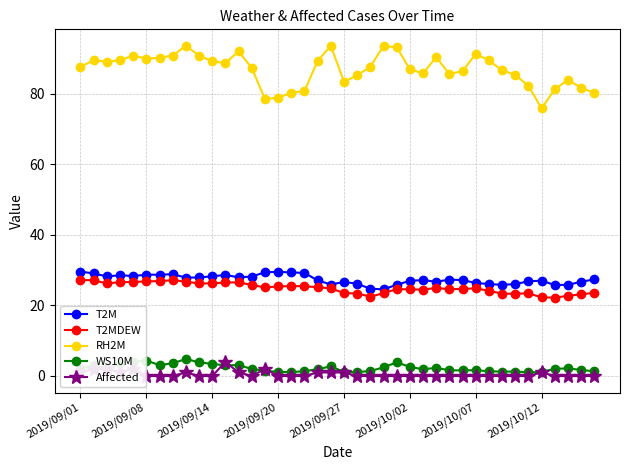

What is the difference between the maximum and minimum values in the T2MDEW series?

5.0